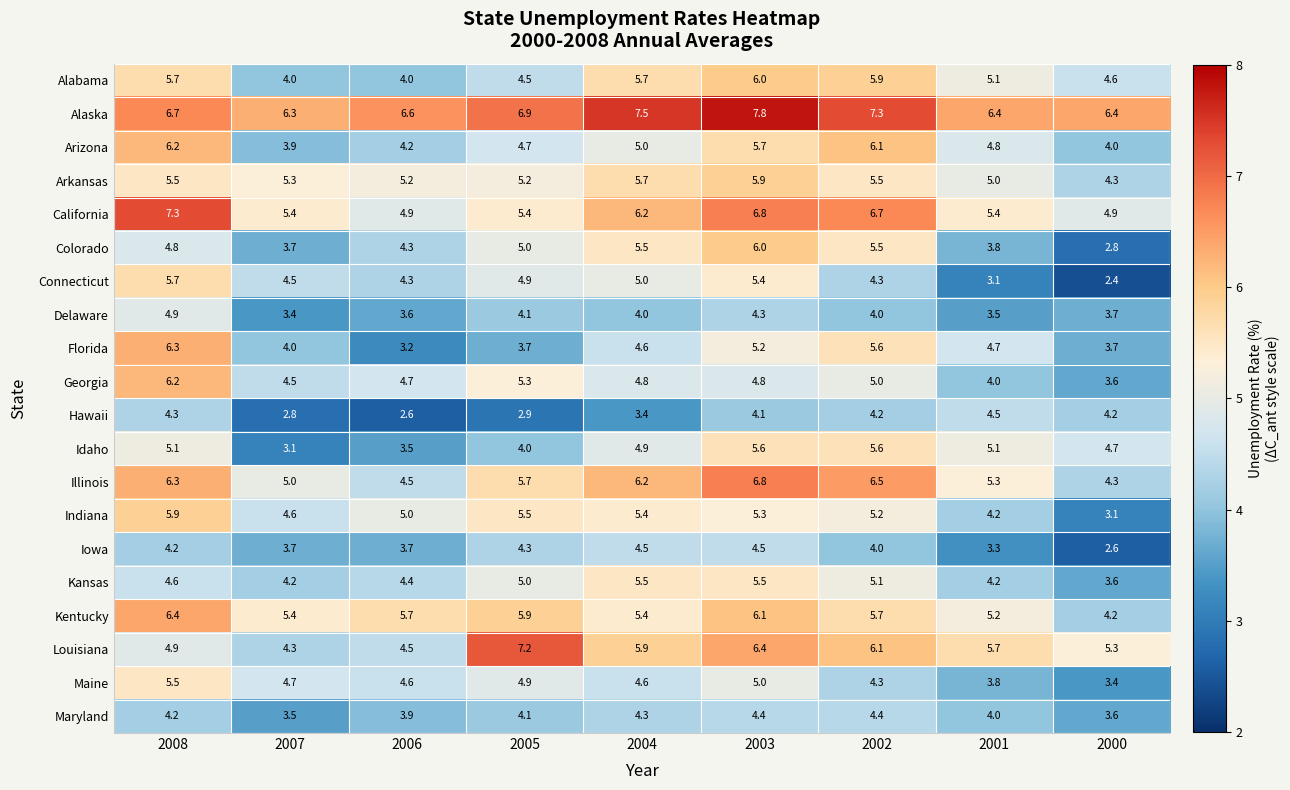

What is the maximum value shown in the chart?

7.8